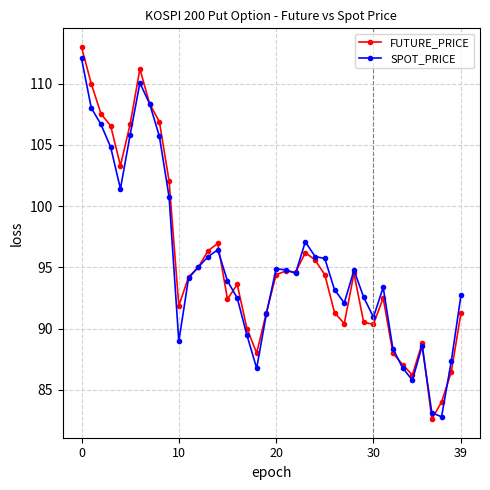

What is the minimum value shown in the chart?

82.6